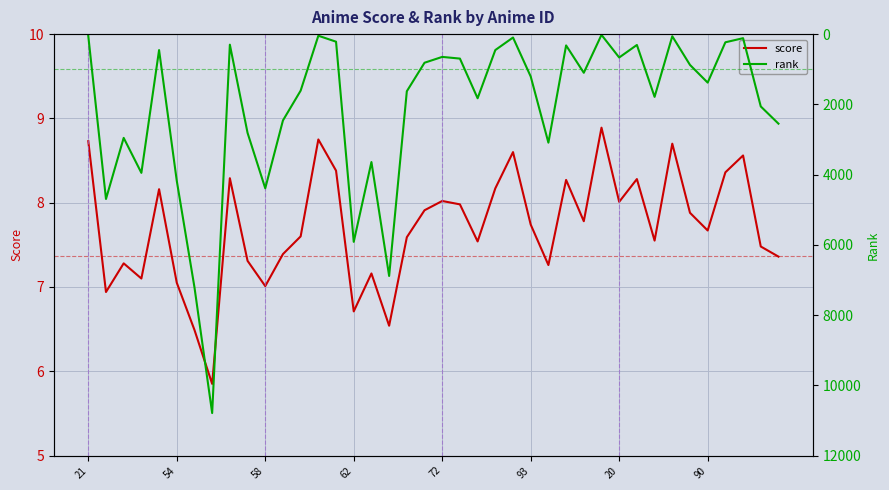

True or false: rank and score intersect in this chart.

False